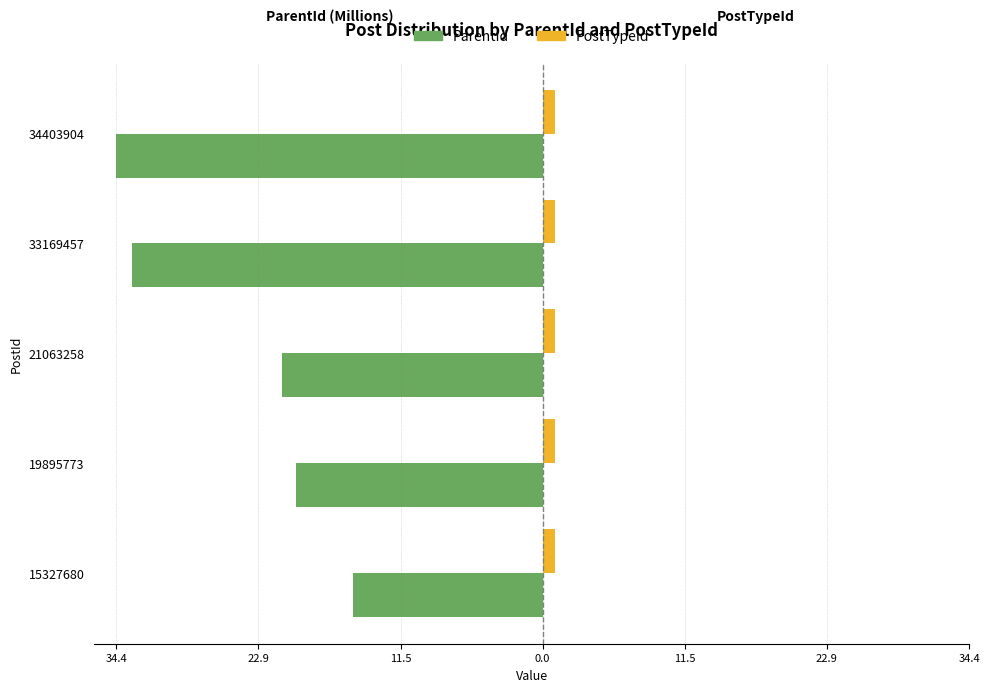

Reading left to right, what are all the values shown in this chart?

ParentId: -15.3	-19.9	-21.1	-33.2	-34.4
PostTypeId: 0.4	0.4	0.4	0.4	0.4